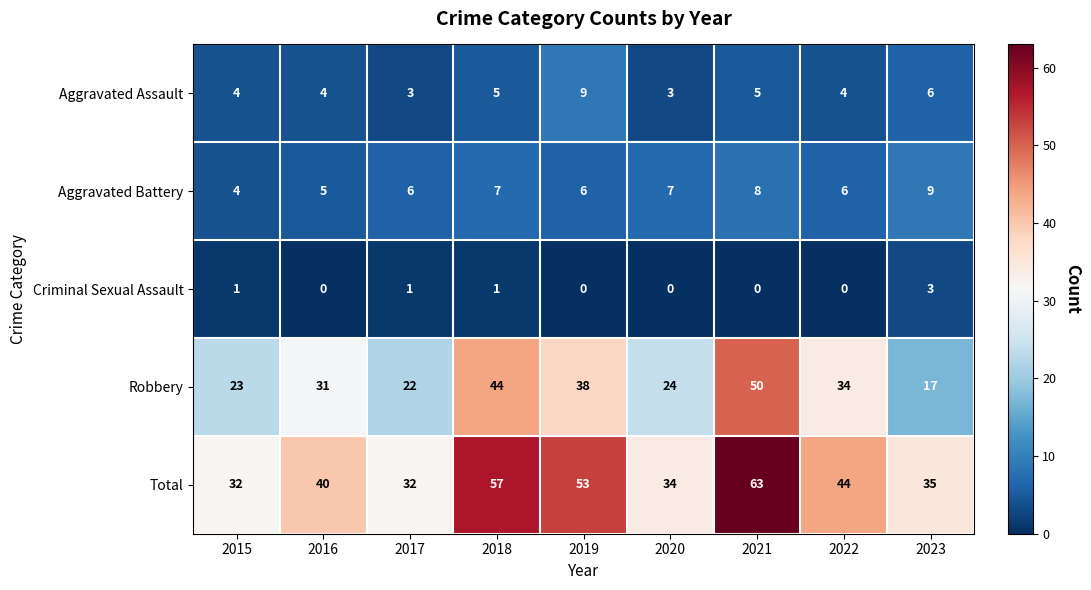

What is the difference between the Aggravated Assault values at 2019 and 2015?

5